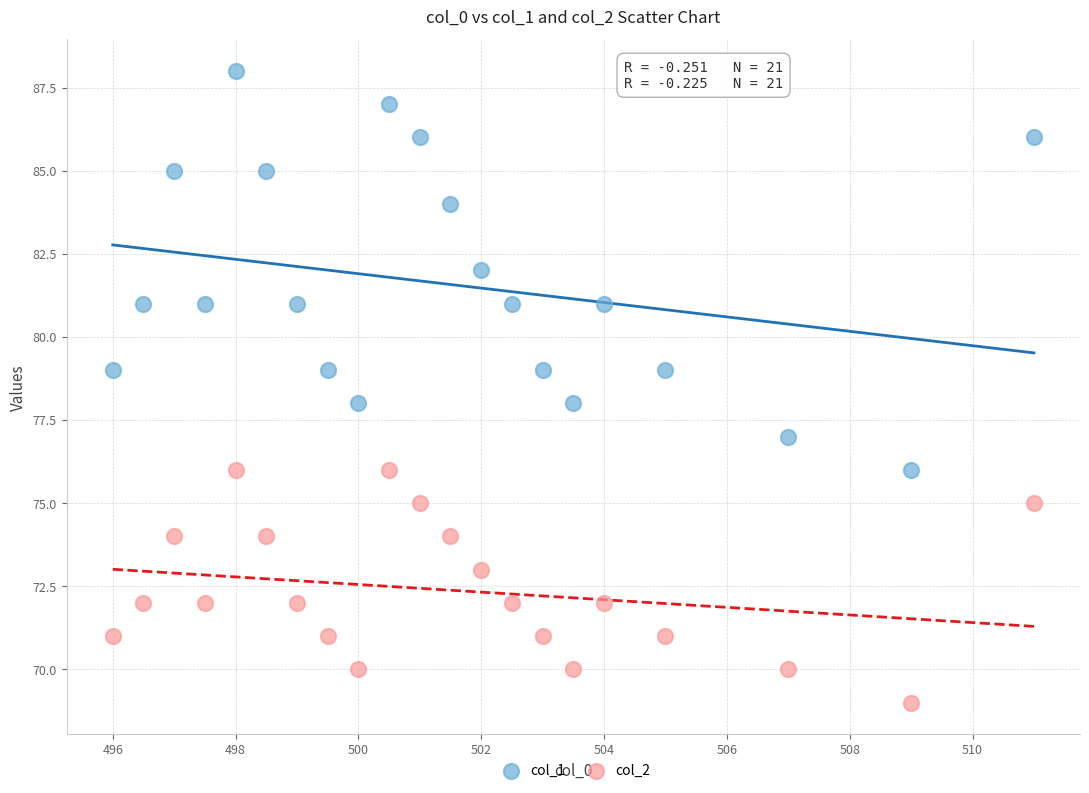

Which series reaches the maximum Y coordinate?

col_1